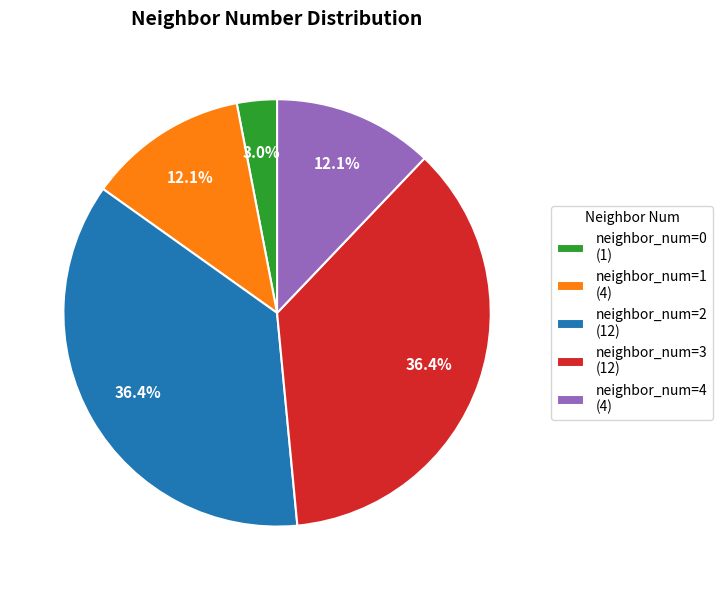

How many slices are in this pie chart?

5